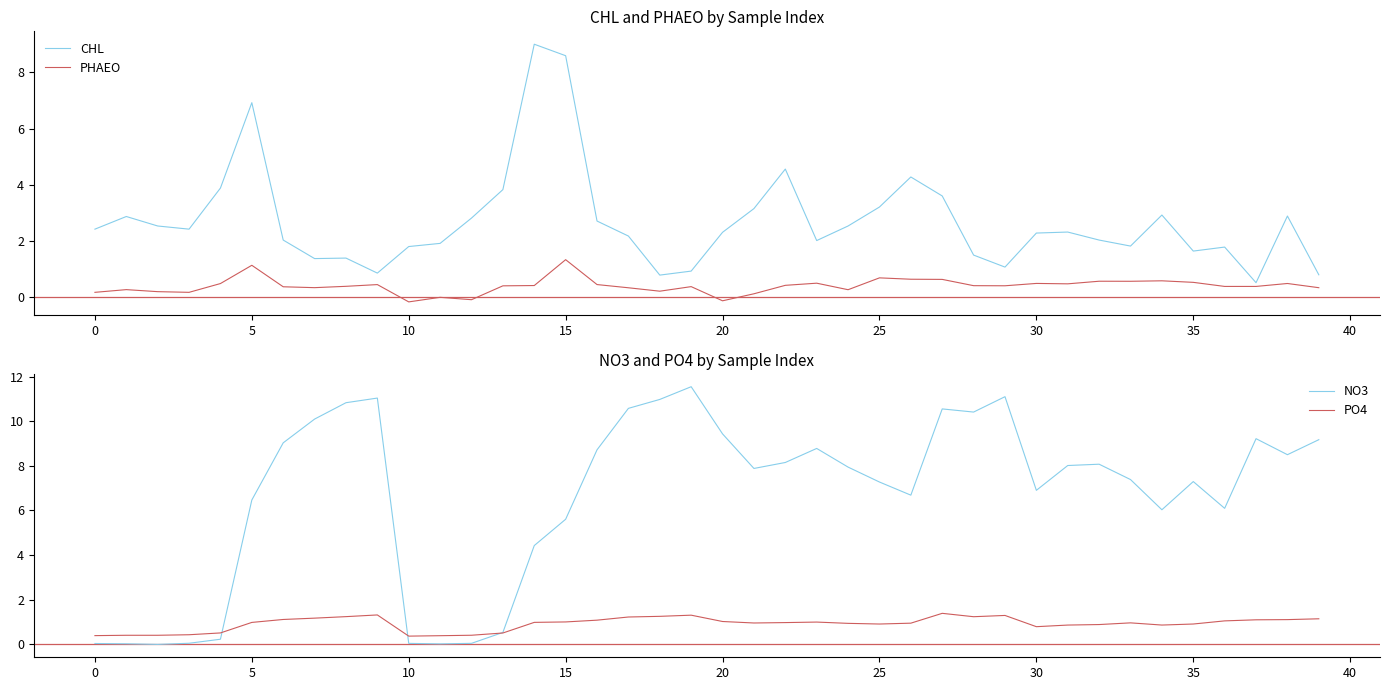

Reading right to left, transcribe all the data shown in this chart.

CHL: 0.8	2.9	0.5	1.8	1.6	2.9	1.8	2.0	2.3	2.3	1.1	1.5	3.6	4.3	3.2	2.5	2.0	4.6	3.2	2.3	0.9	0.8	2.2	2.7	8.6	9.0	3.8	2.8	1.9	1.8	0.9	1.4	1.4	2.0	6.9	3.9	2.4	2.5	2.9	2.4
PHAEO: 0.3	0.5	0.4	0.4	0.5	0.6	0.6	0.6	0.5	0.5	0.4	0.4	0.6	0.6	0.7	0.3	0.5	0.4	0.1	-0.1	0.4	0.2	0.3	0.4	1.3	0.4	0.4	-0.1	-0.0	-0.2	0.4	0.4	0.3	0.4	1.1	0.5	0.2	0.2	0.3	0.2
NO3: 9.2	8.5	9.2	6.1	7.3	6.0	7.4	8.1	8.0	6.9	11.1	10.4	10.5	6.7	7.3	7.9	8.8	8.1	7.9	9.4	11.5	11.0	10.6	8.7	5.6	4.4	0.5	0.0	0.0	0.0	11.0	10.8	10.1	9.0	6.5	0.2	0.1	0.0	0.0	0.0
PO4: 1.1	1.1	1.1	1.1	0.9	0.9	1.0	0.9	0.9	0.8	1.3	1.2	1.4	1.0	0.9	0.9	1.0	1.0	1.0	1.0	1.3	1.3	1.2	1.1	1.0	1.0	0.5	0.4	0.4	0.4	1.3	1.2	1.2	1.1	1.0	0.5	0.4	0.4	0.4	0.4